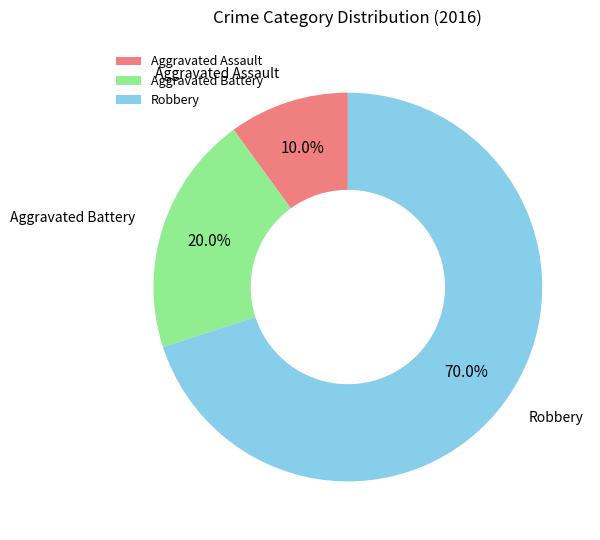

What is the ratio of the value at Robbery to the value at Aggravated Assault?

7.0